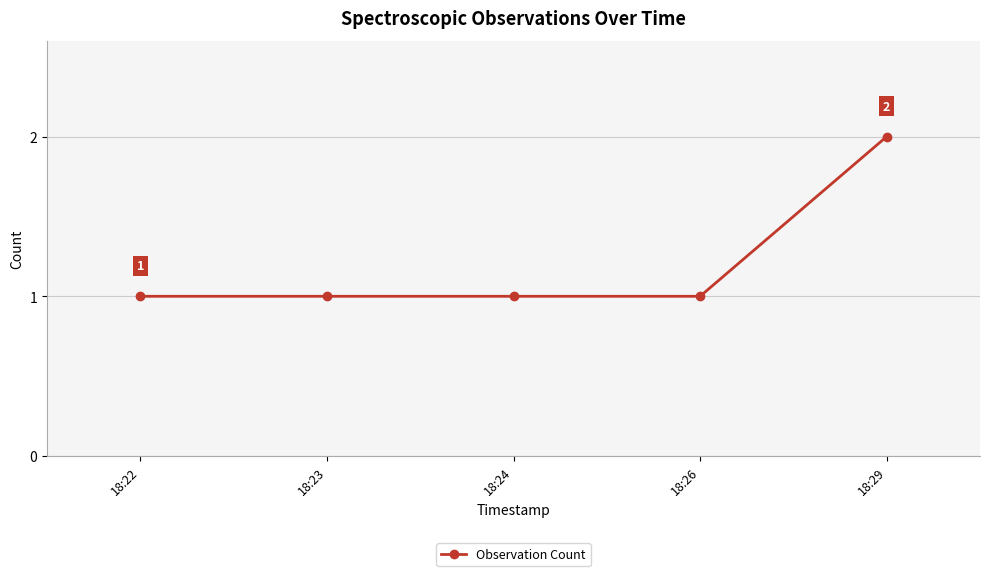

The chart shows a value of 0 at 18:22. True or false?

False